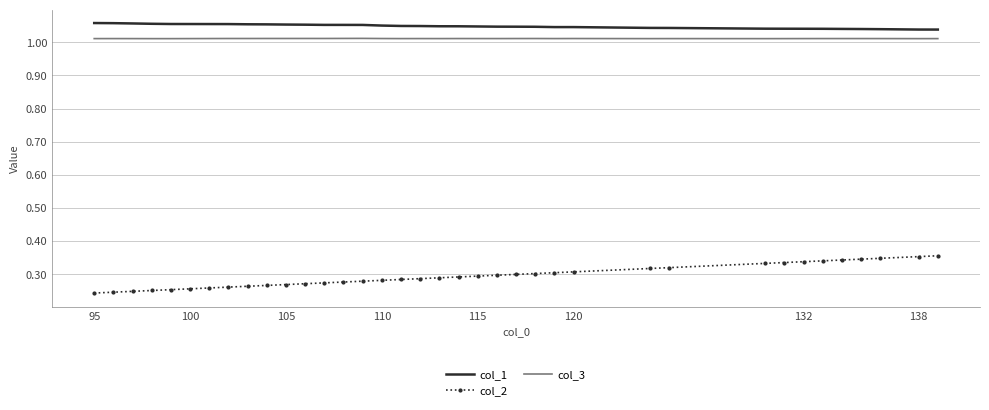

What are all the series names shown in the legend?

col_1, col_2, col_3